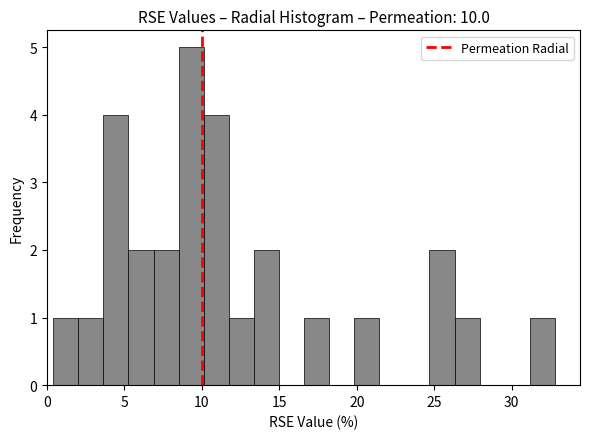

Read against the x-axis, roughly where is the centre of the tallest bar?

9.5